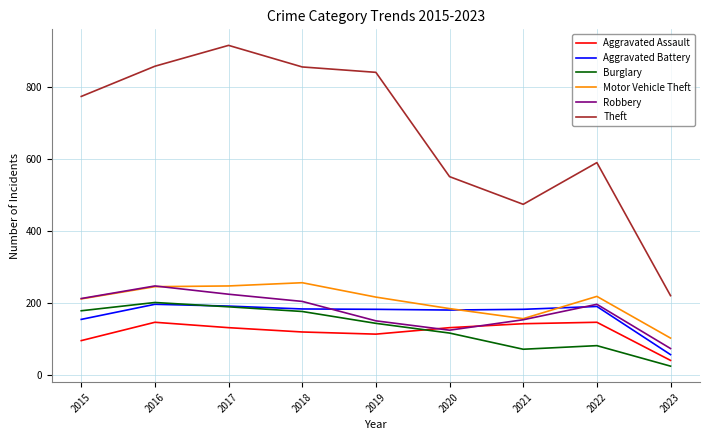

What is the spread (max minus min) of values at 2022?

509